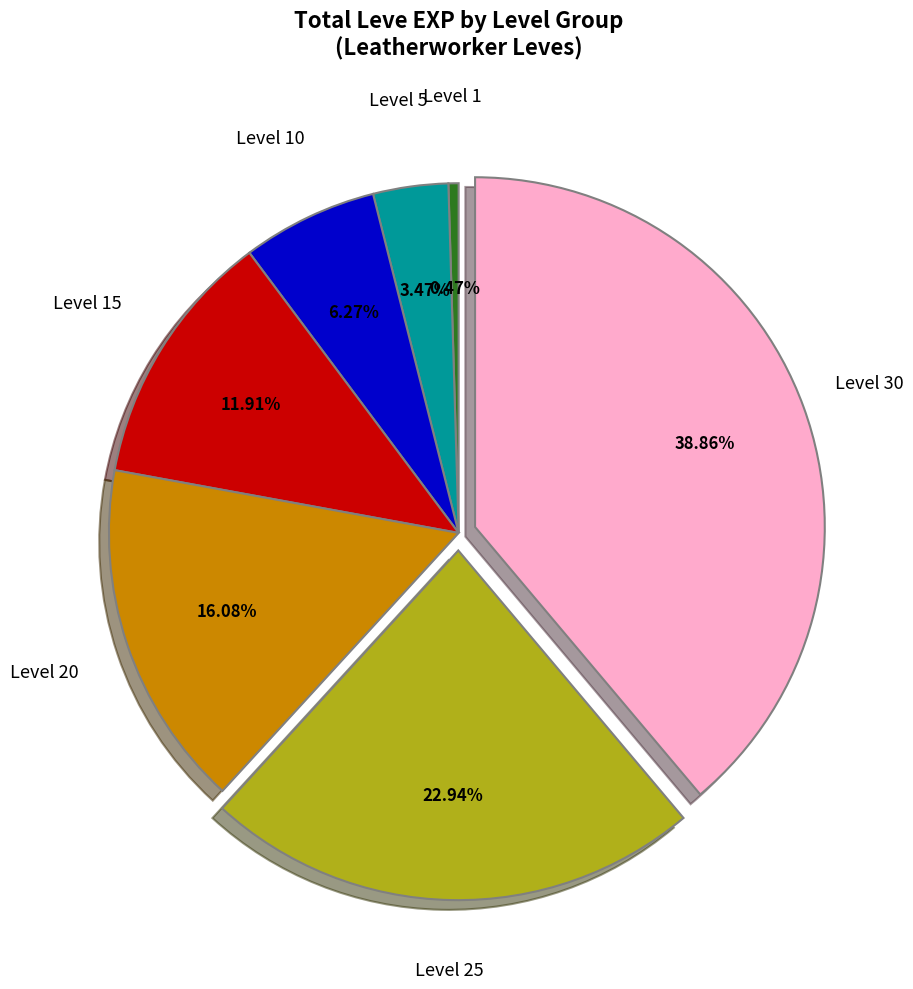

To the nearest percent, what is the average slice percentage?

14%